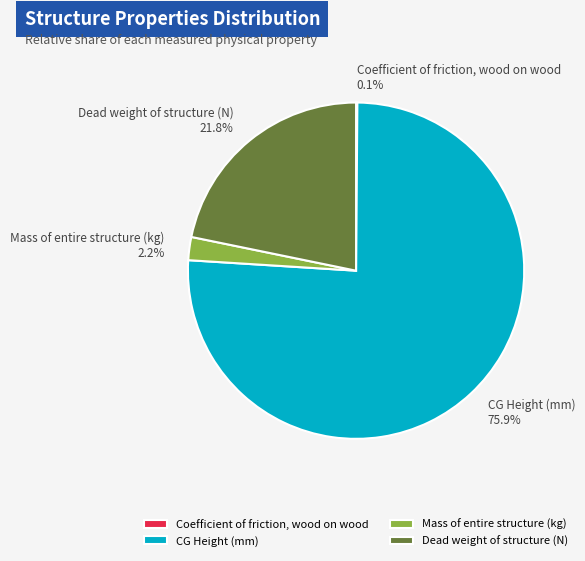

What is the total percentage of Mass of entire structure (kg) and CG Height (mm)?

78.1%